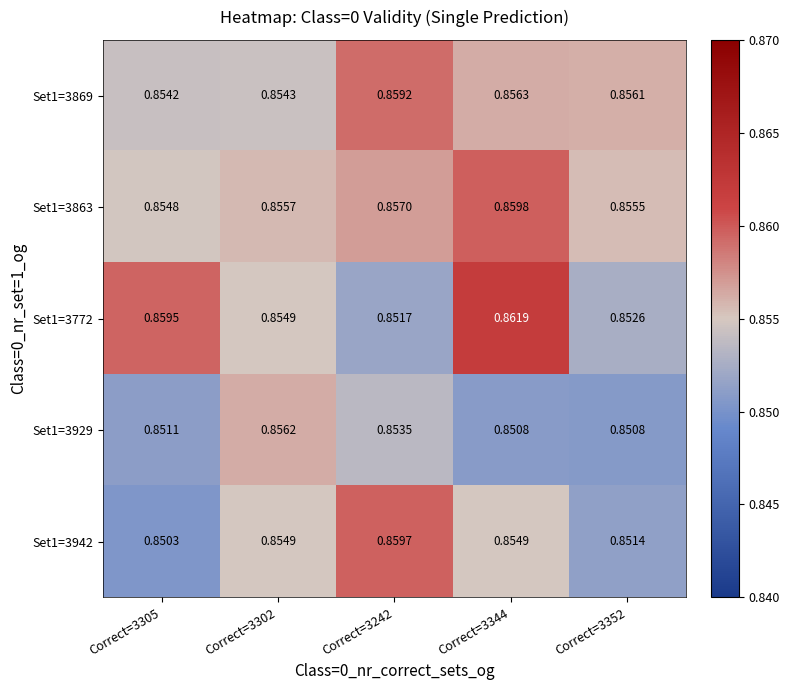

How many categories are shown in the chart?

5